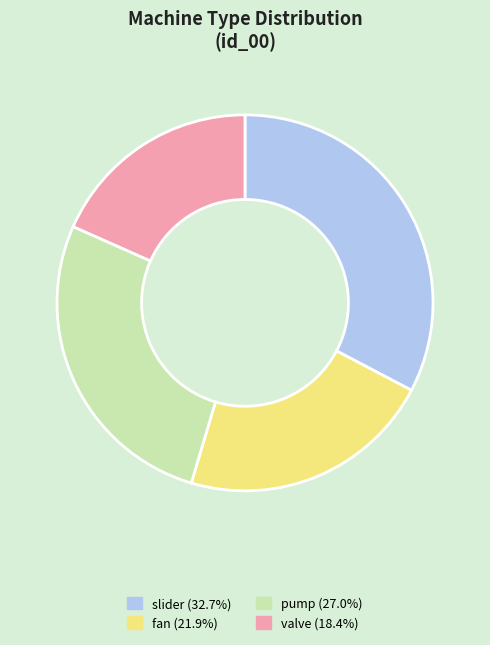

Between pump and valve, which is larger?

pump